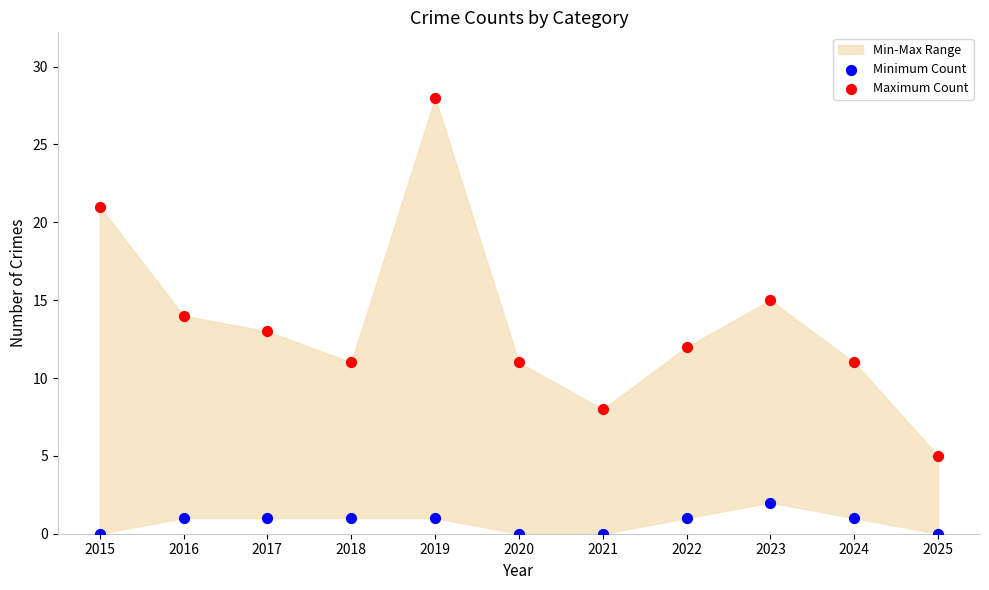

Which series reaches the maximum Y coordinate?

Maximum Count